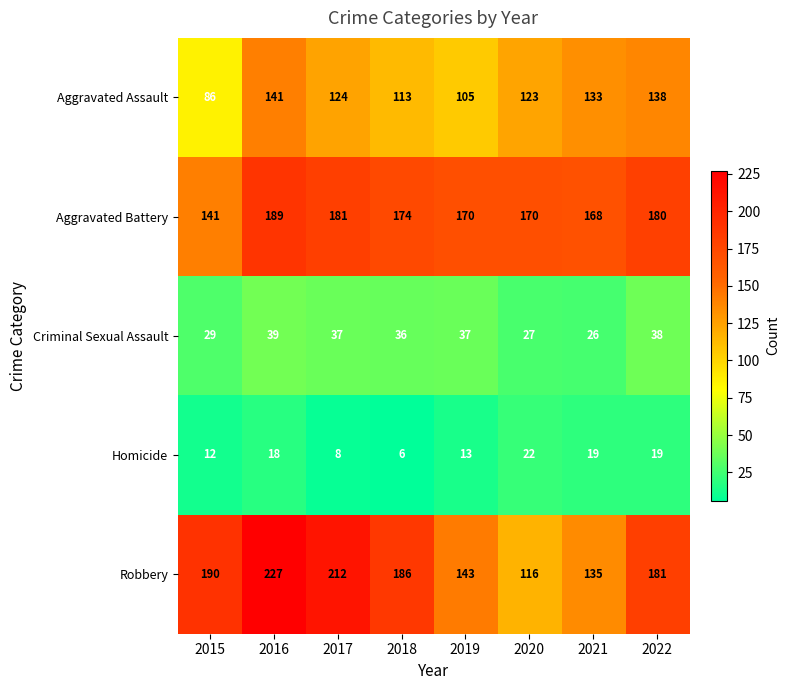

Rank the series at 2019 from highest to lowest value.

Aggravated Battery, Robbery, Aggravated Assault, Criminal Sexual Assault, Homicide